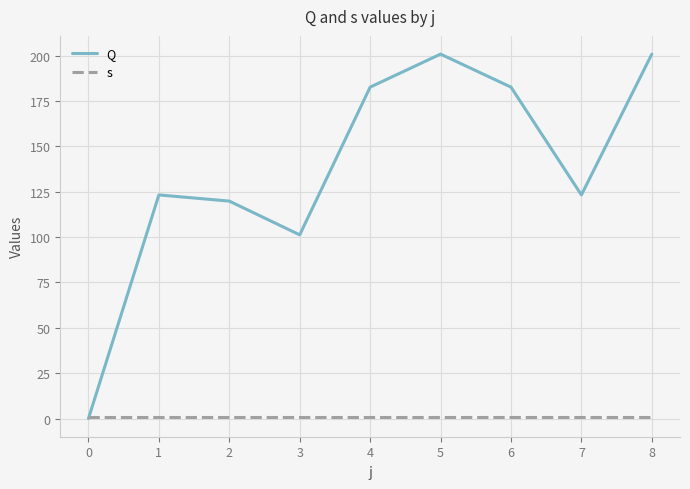

How many categories are shown in the chart?

9